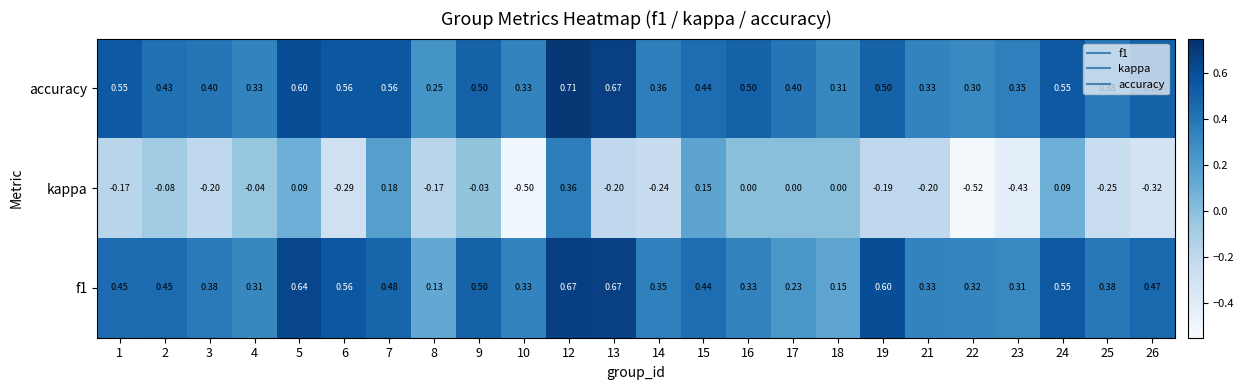

Which series has the largest total across all categories?

accuracy